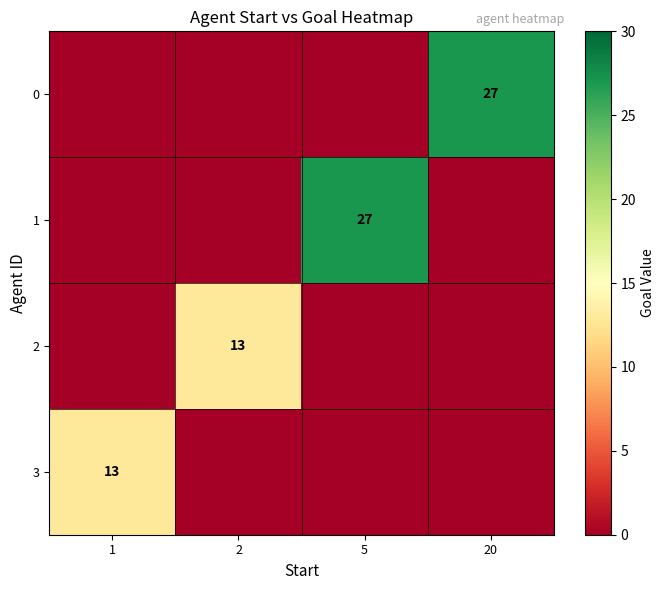

The value of 3 at 1 is 23. True or false?

False